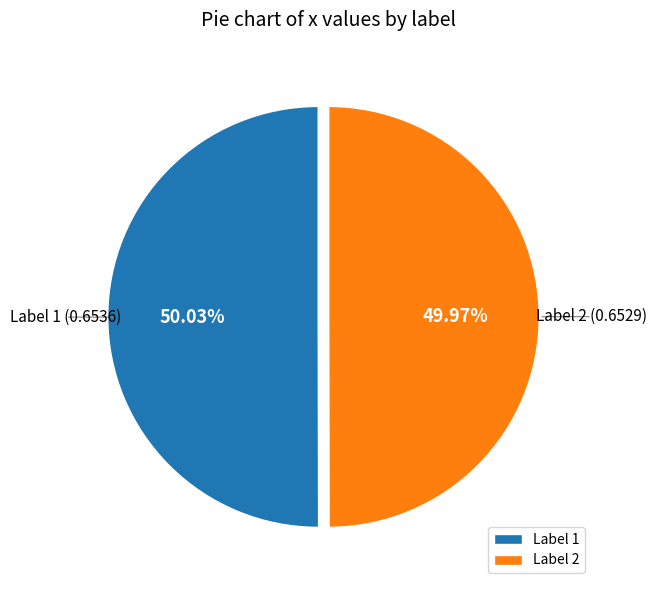

Is the sum of Label 1 and Label 2 greater than half?

Yes